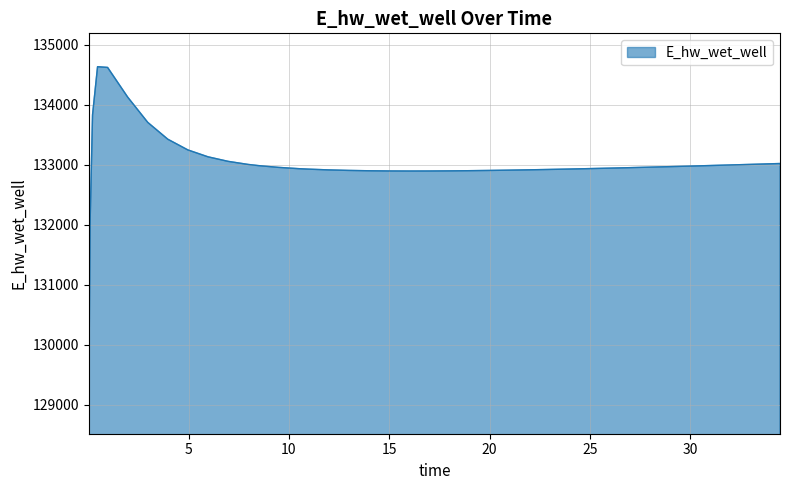

What is the minimum value shown in the chart?

129071.0